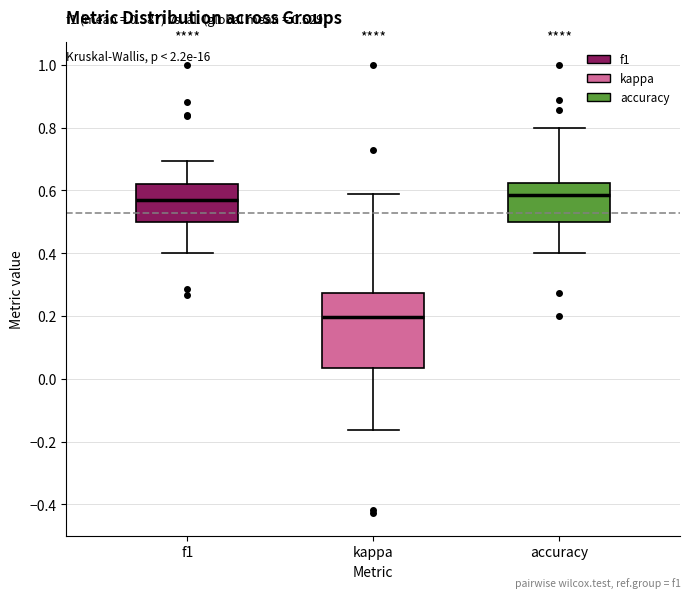

Which box has the lowest median line?

kappa